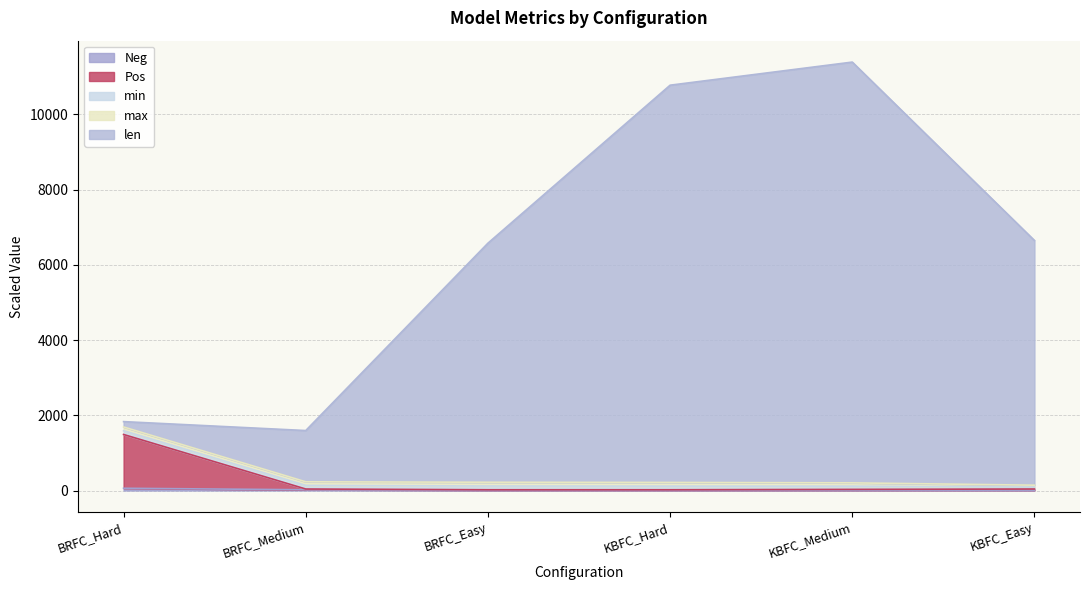

At which label does Pos reach its minimum?

BRFC_Easy